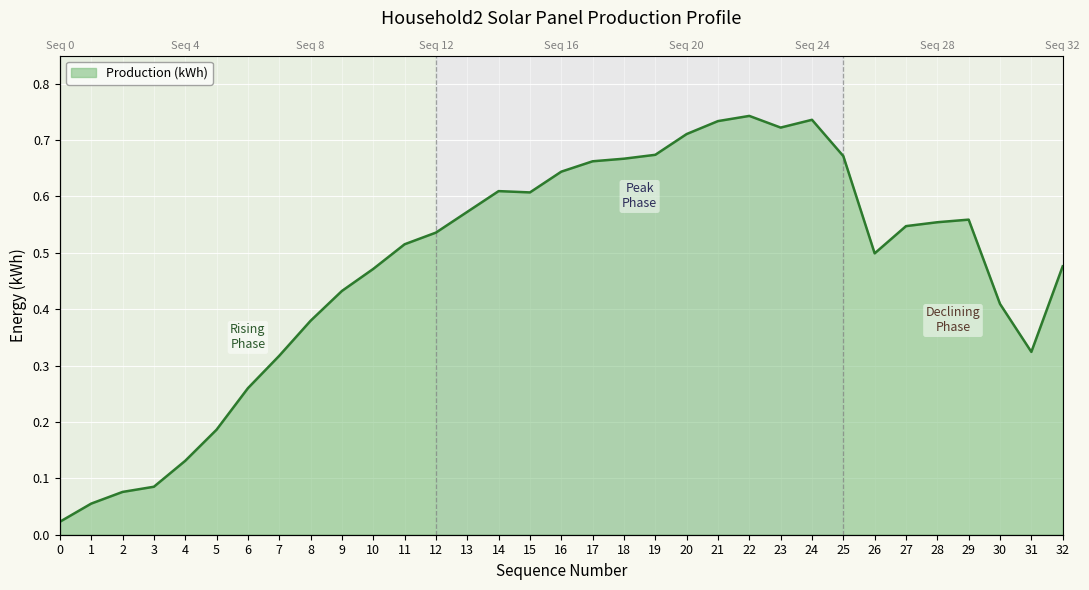

Is it true that the value at 17 is 0.7?

True